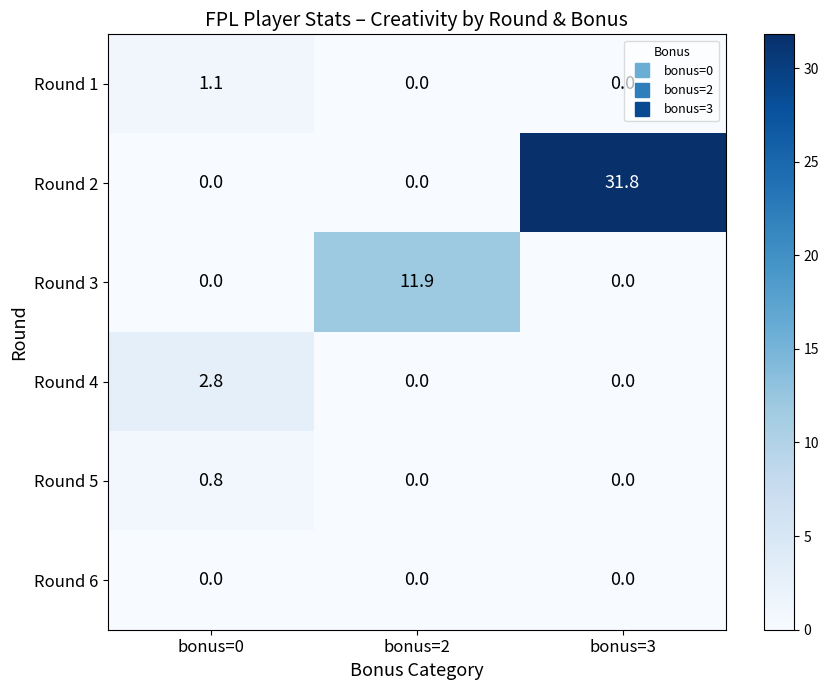

What is the maximum value for Round 3?

11.9